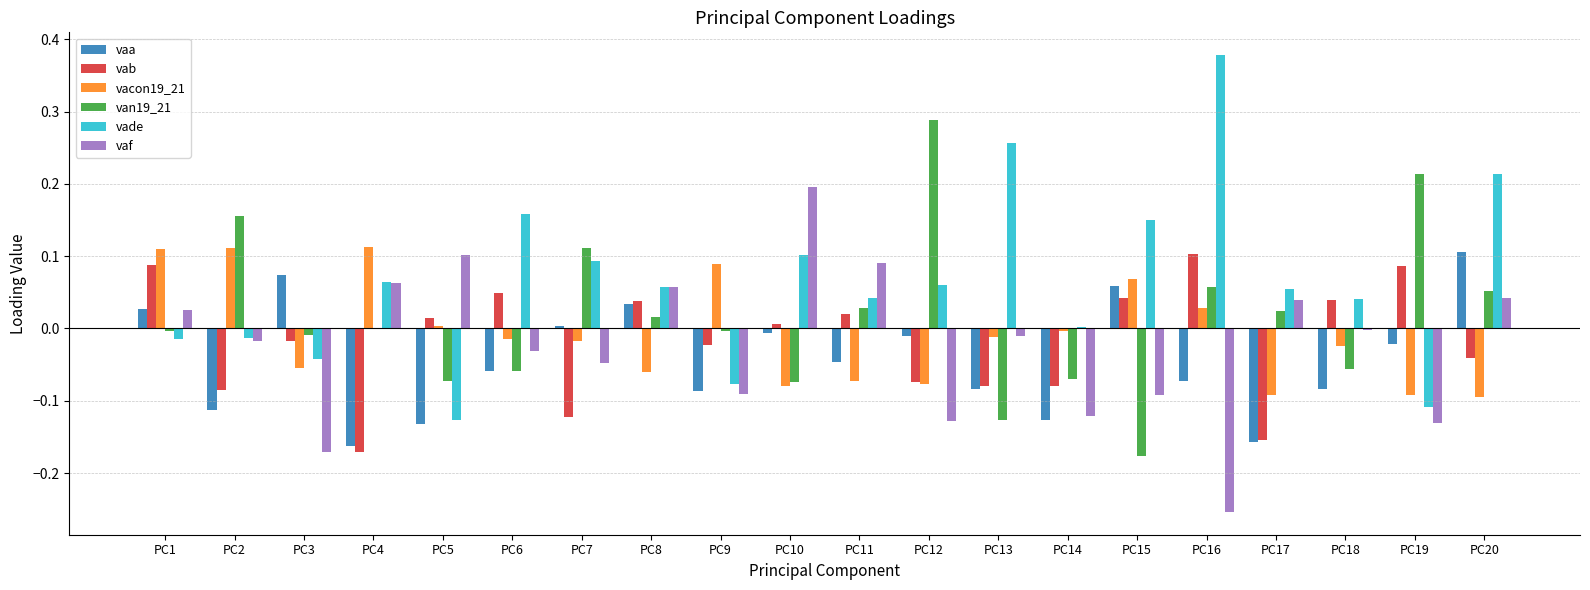

What are all the series names shown in the legend?

vaa, vab, vacon19_21, van19_21, vade, vaf